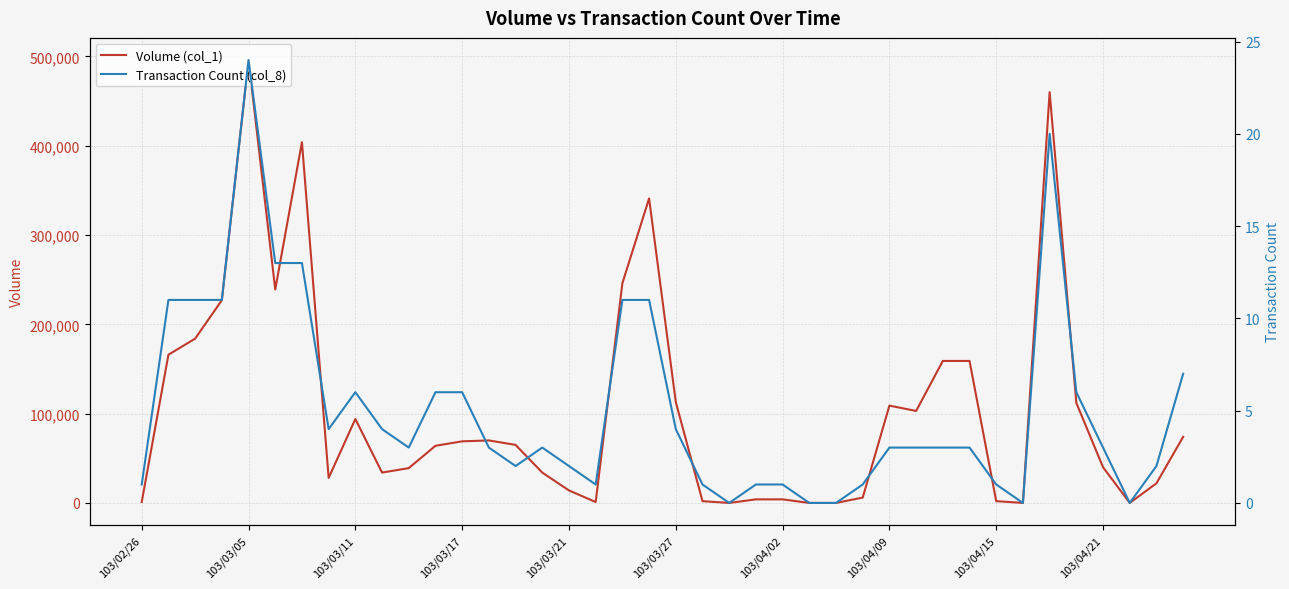

How many series are shown in this chart?

2